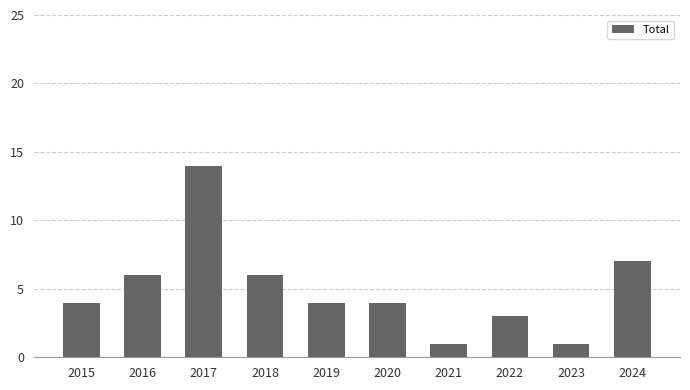

What is the difference between the second highest and second lowest values?

6